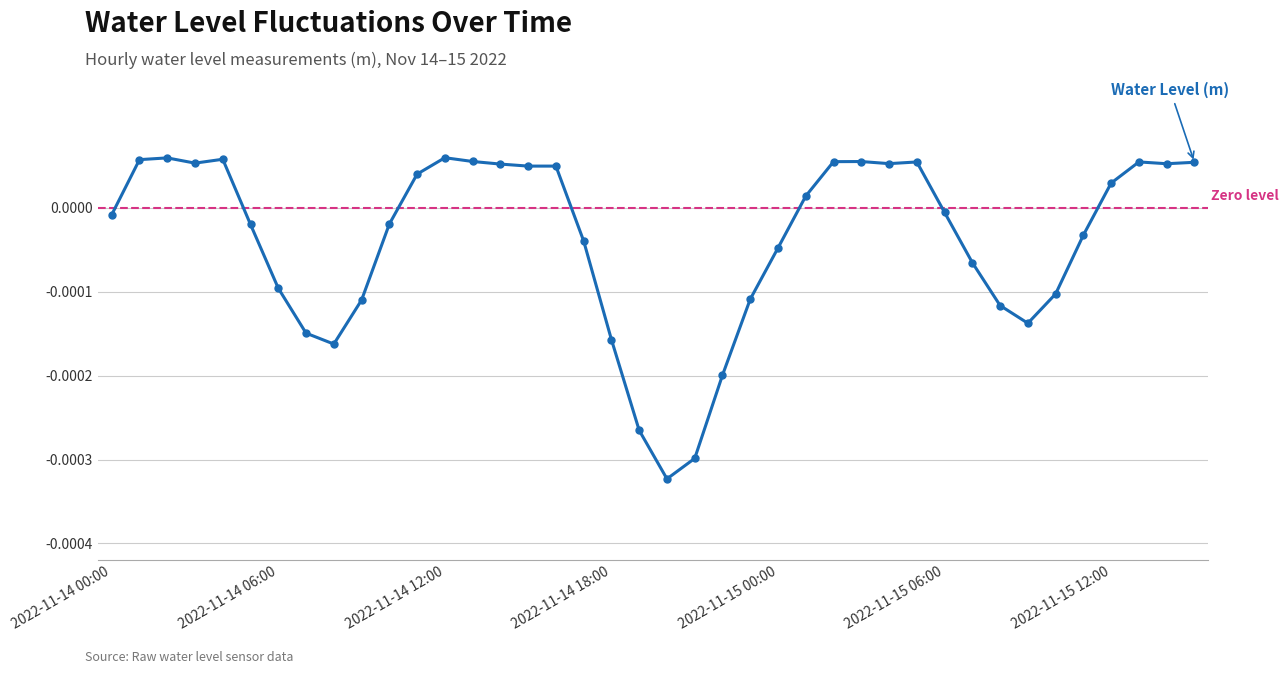

True or false: the data has more than 0 interior local peaks.

True